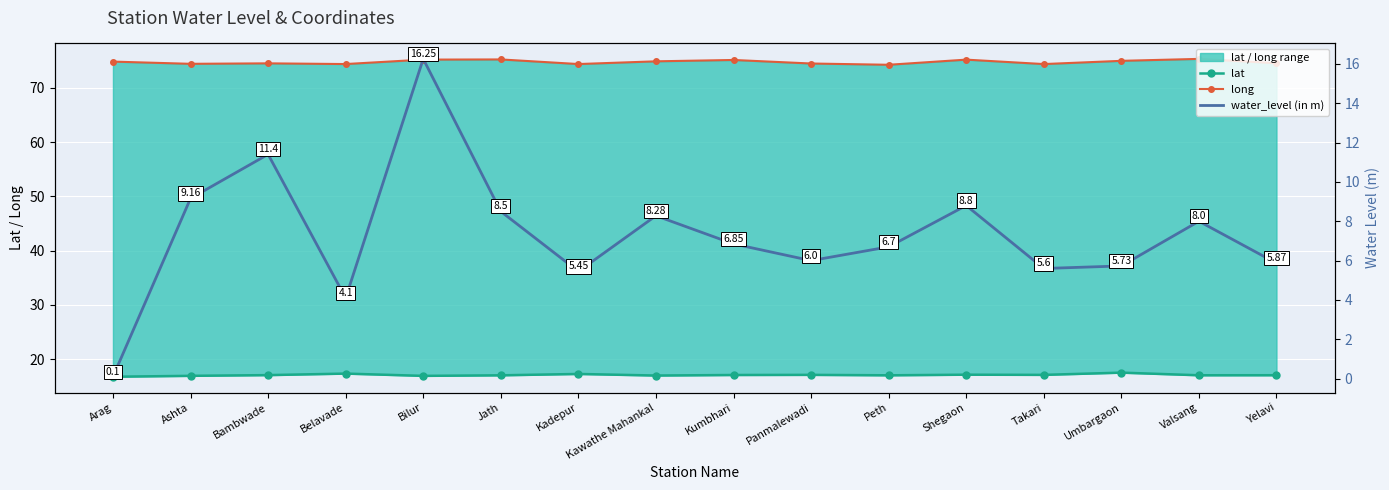

Which series has the largest total across all categories?

long